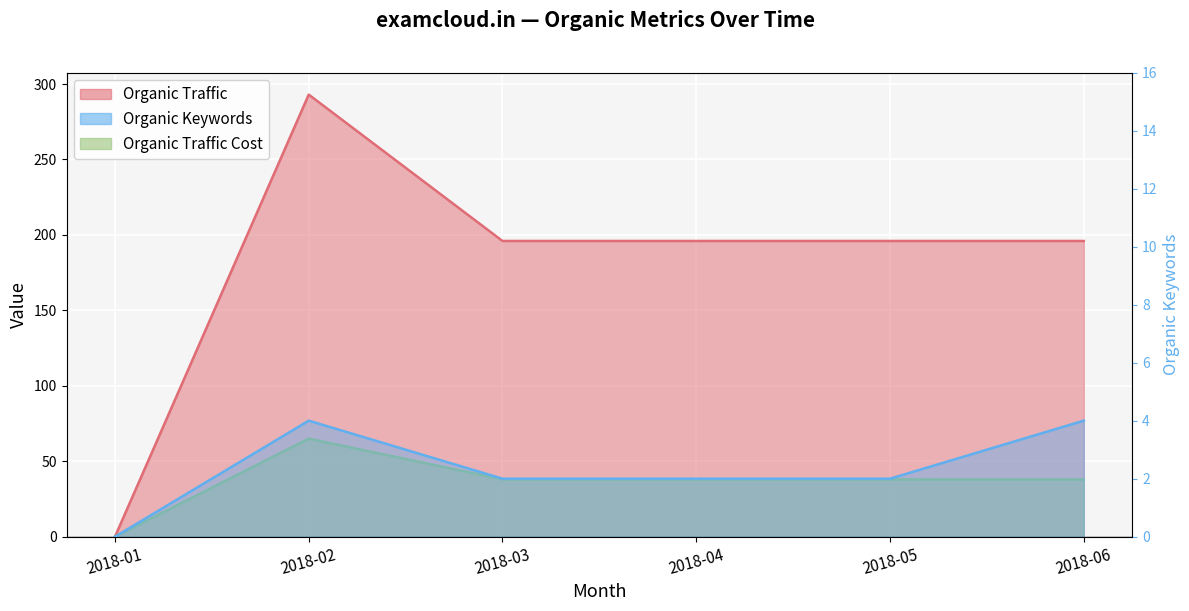

Which label corresponds to the smallest value in the chart?

2018-01